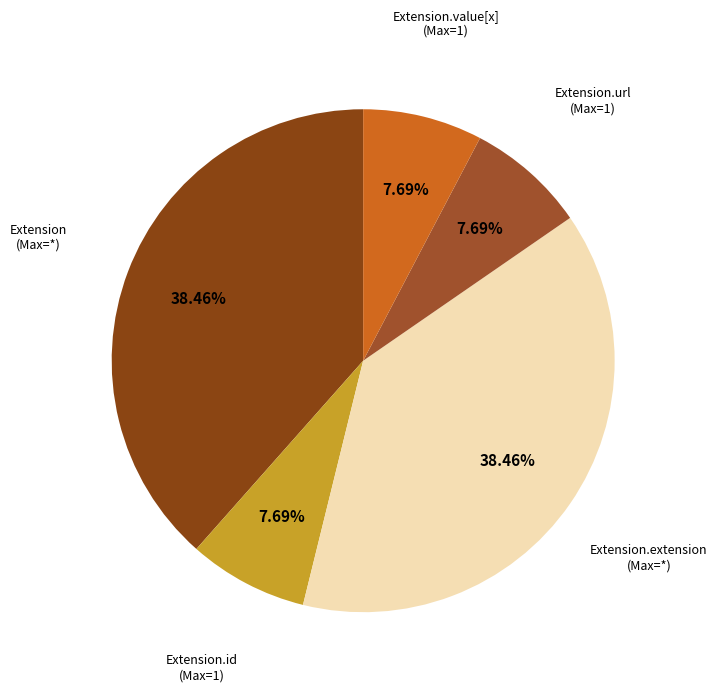

How many segments does this pie chart have?

5